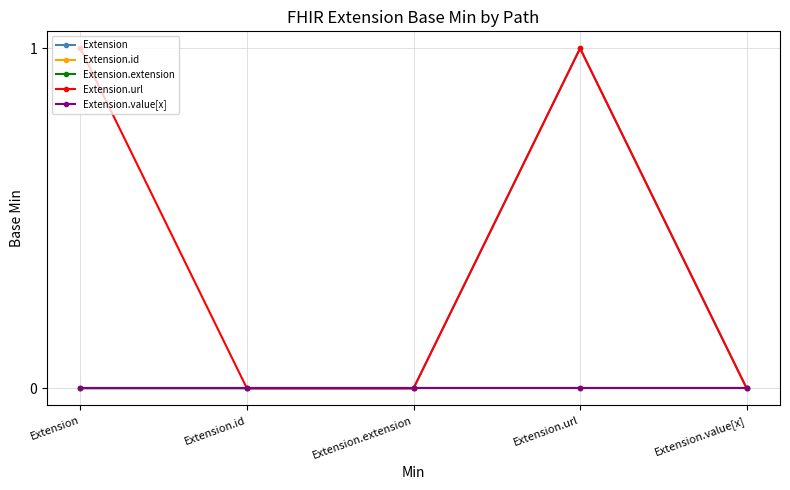

Reading right to left, extract all data points from this chart.

Extension: 0	1	0	0	0
Extension.id: 0	0	0	0	0
Extension.extension: 0	0	0	0	0
Extension.url: 0	1	0	0	1
Extension.value[x]: 0	0	0	0	0